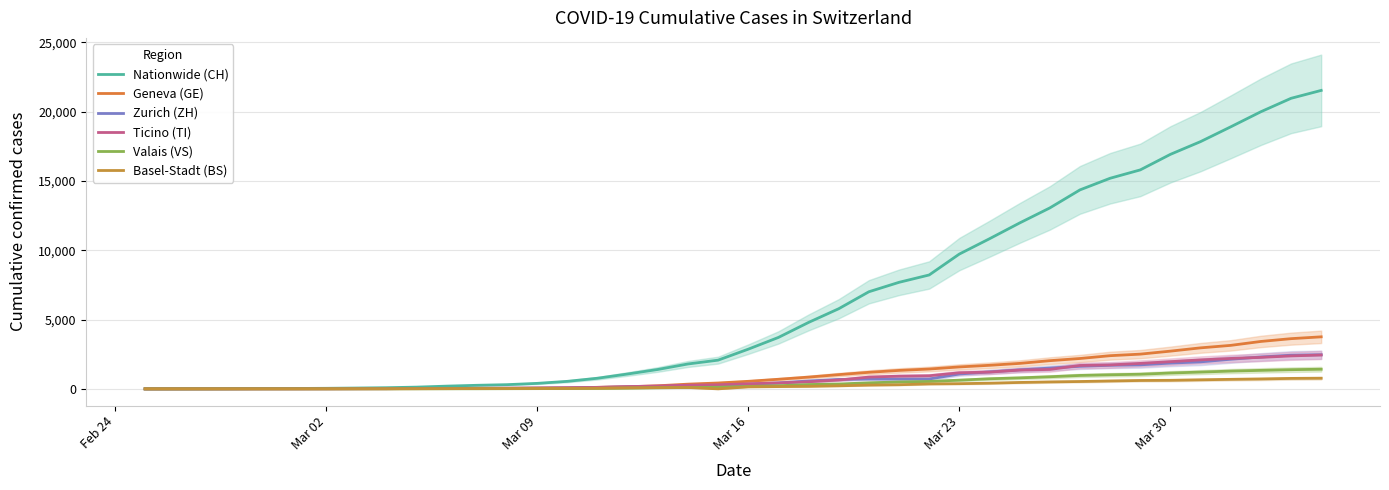

Count the number of categories in the chart.

40